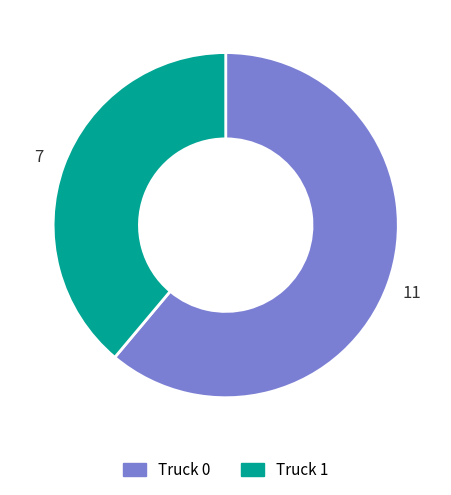

Which slice is the largest?

Truck 0